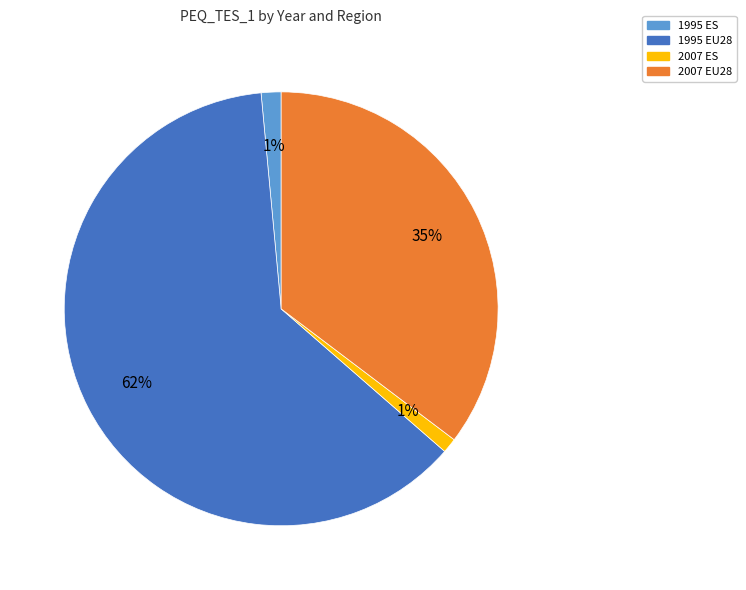

To the nearest percent, what is the average slice percentage?

25%